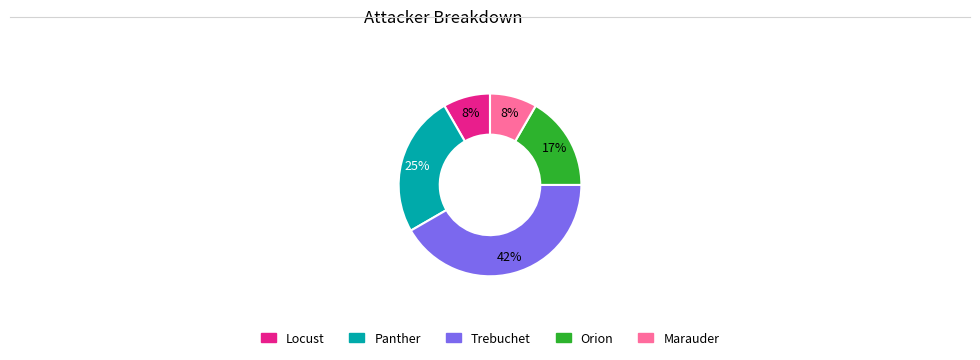

How many slices are in this pie chart?

5